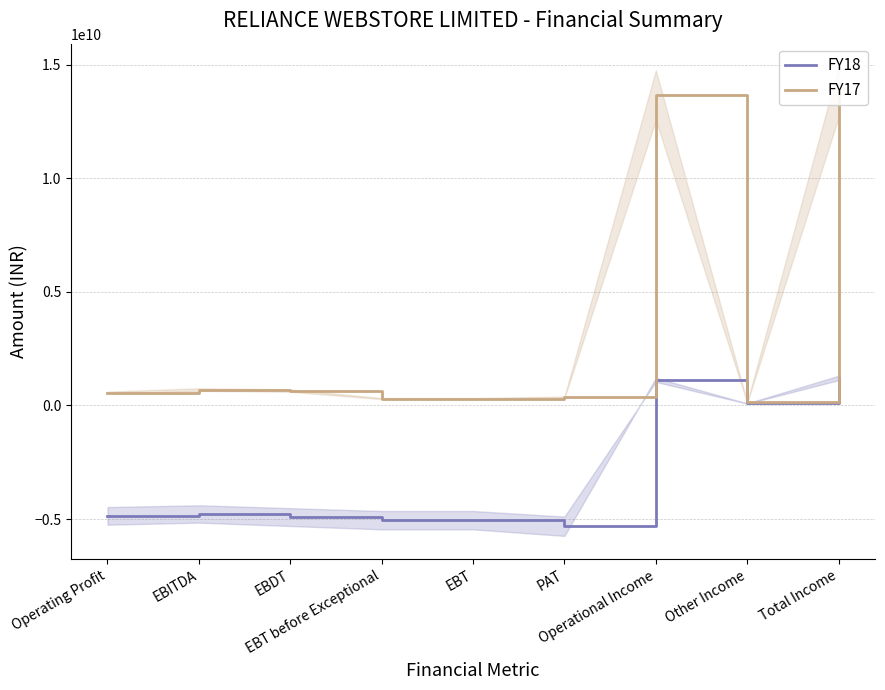

Does the chart have visible grid lines?

Yes